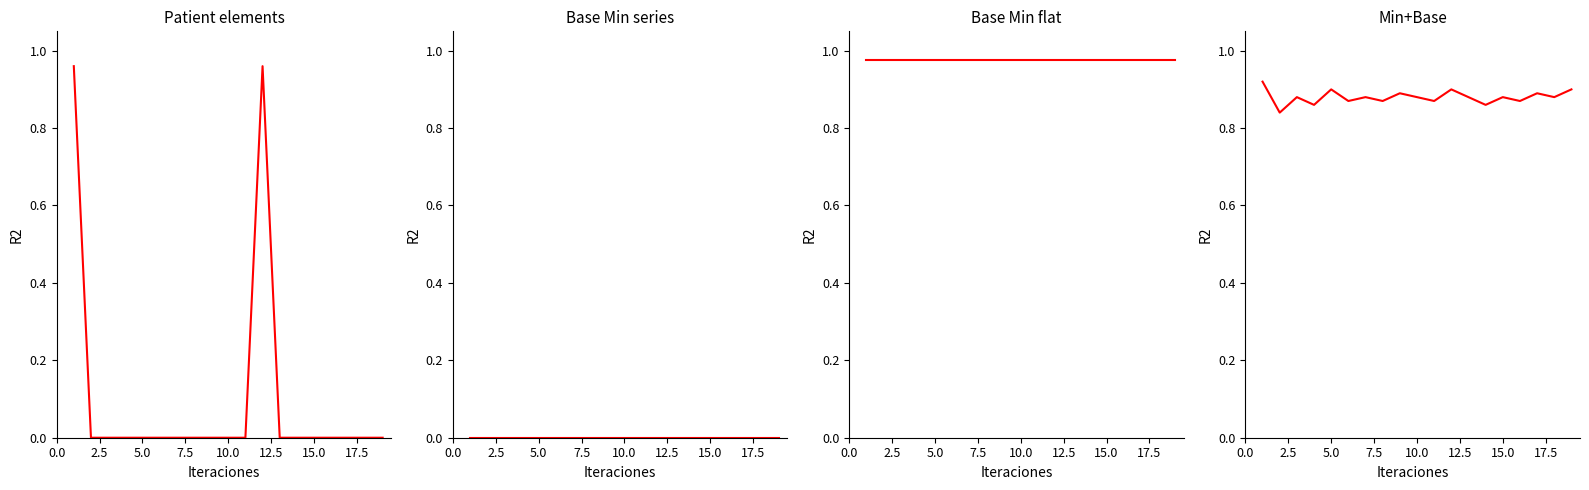

What is the sum of the Base Min B values at 10.0 and 7.5?

1.9